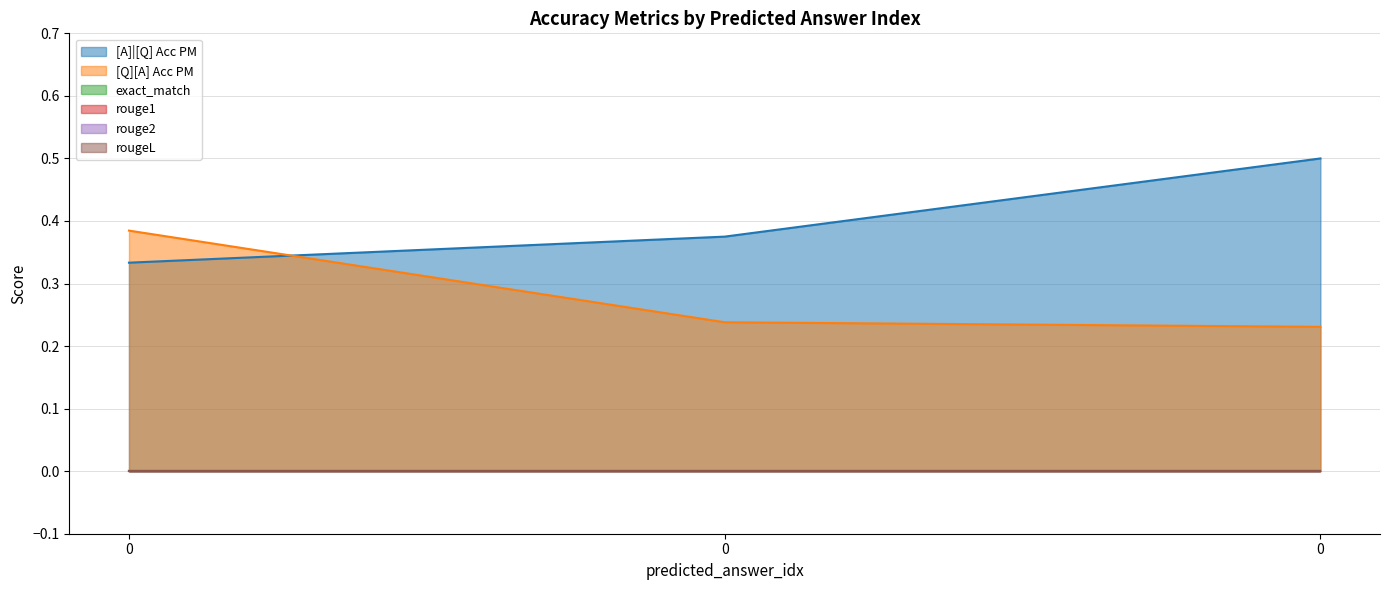

The rouge2 series shows 0.0 at 0. True or false?

True